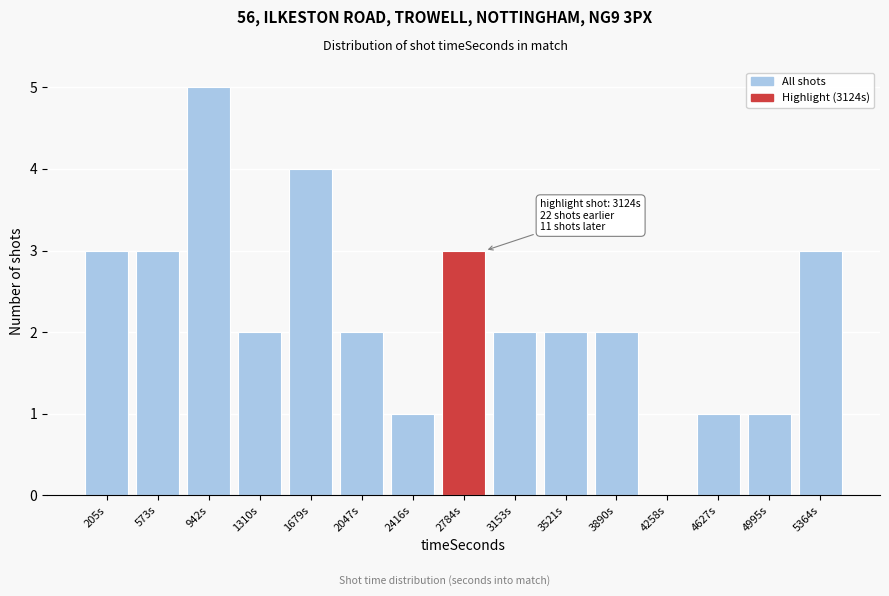

Reading right to left, transcribe all the data shown in this chart.

5364s=3	4995s=1	4627s=1	4258s=0	3890s=2	3521s=2	3153s=2	2784s=3	2416s=1	2047s=2	1679s=4	1310s=2	942s=5	573s=3	205s=3